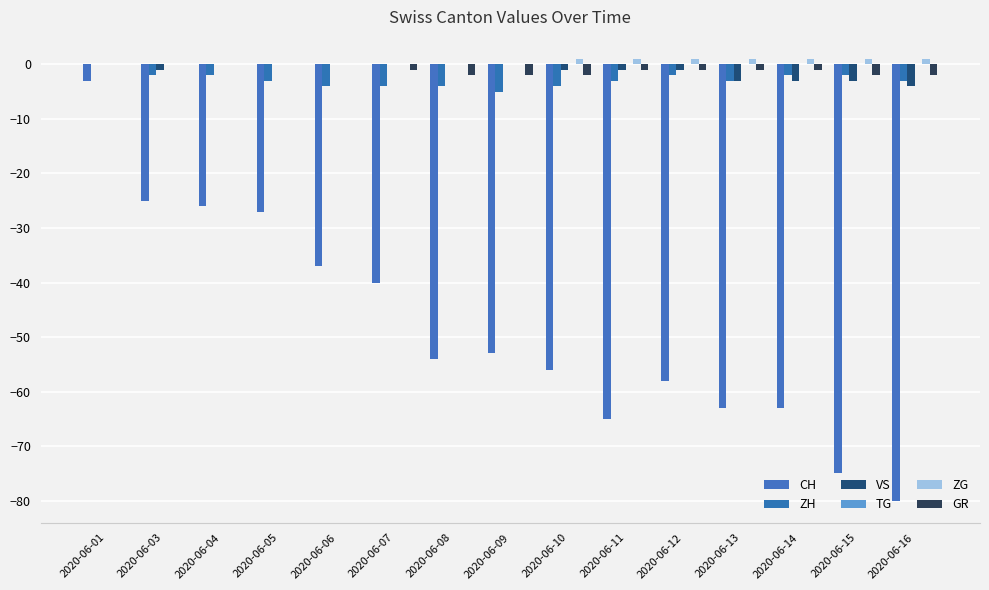

How many data points does each series have?

15